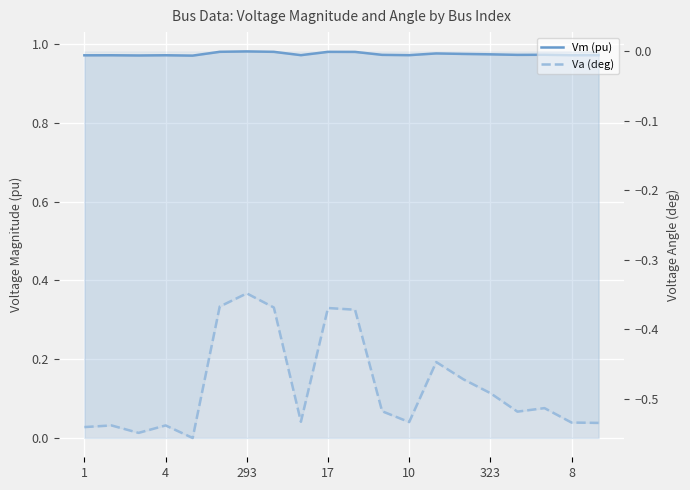

The value of Vm (pu) at 323 is 1.0. True or false?

True